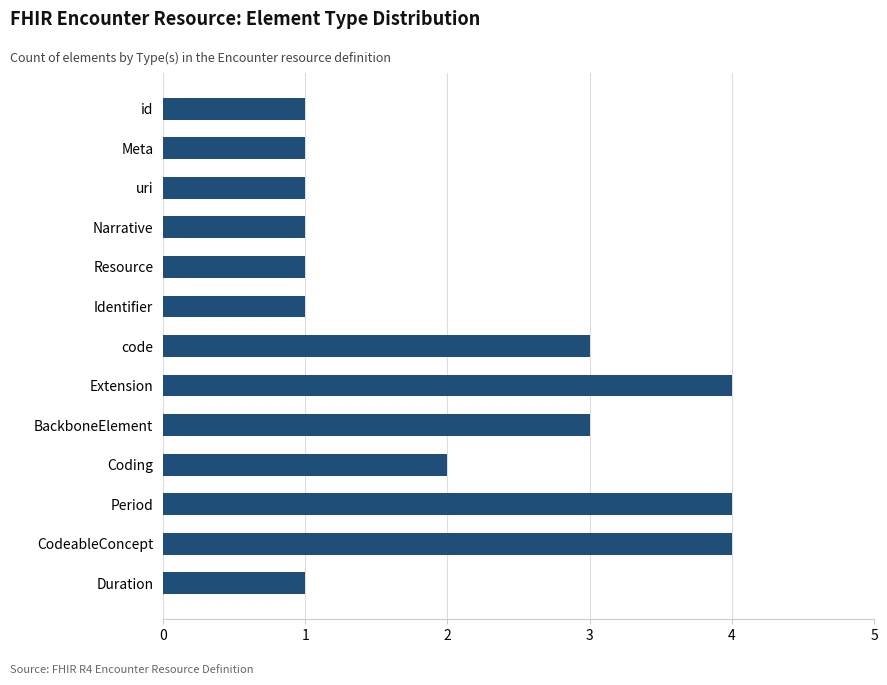

What is the difference between the second highest and minimum values?

3